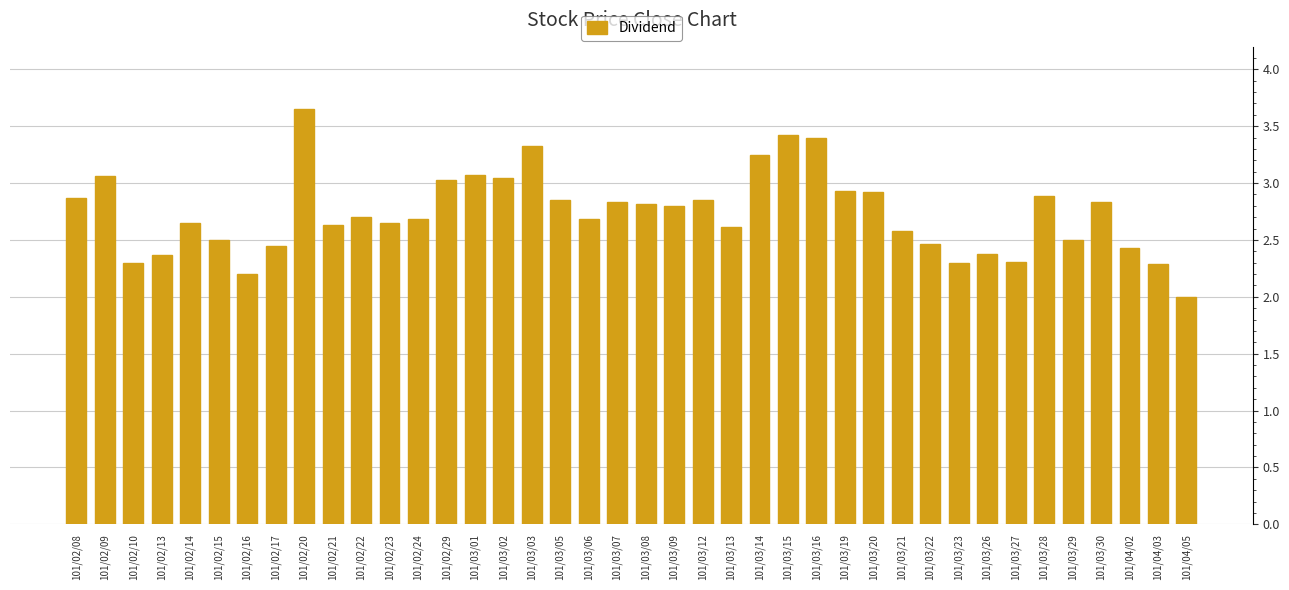

What position from the right is 101/04/05?

1